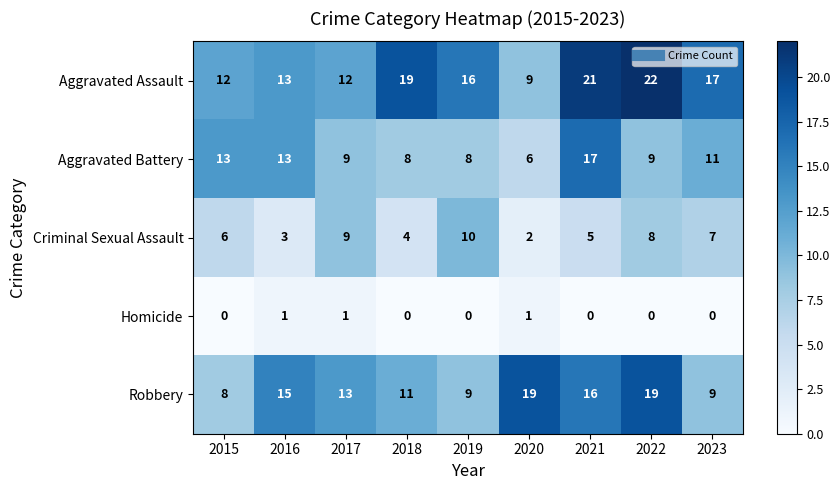

True or false: Criminal Sexual Assault has a value of 5 at 2016.

False